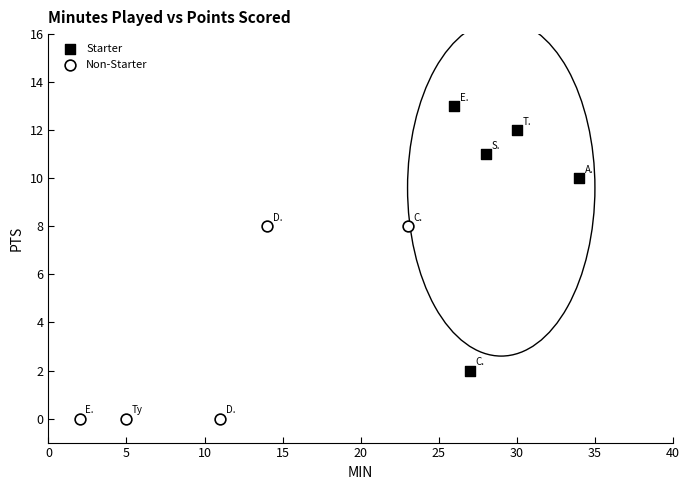

Which series has the widest spread of Y values?

Starter